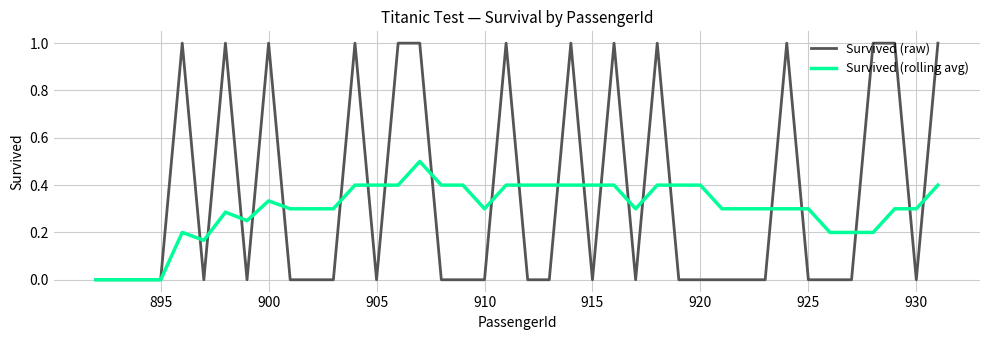

What is the highest value of the Survived (rolling avg) series?

0.5